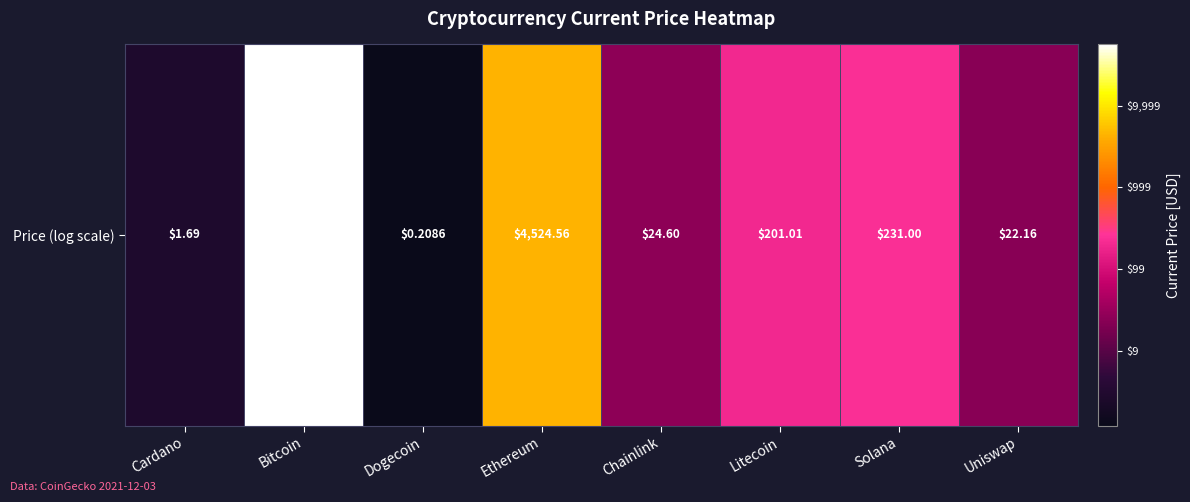

Is it true that the value at Bitcoin is 3.3?

False